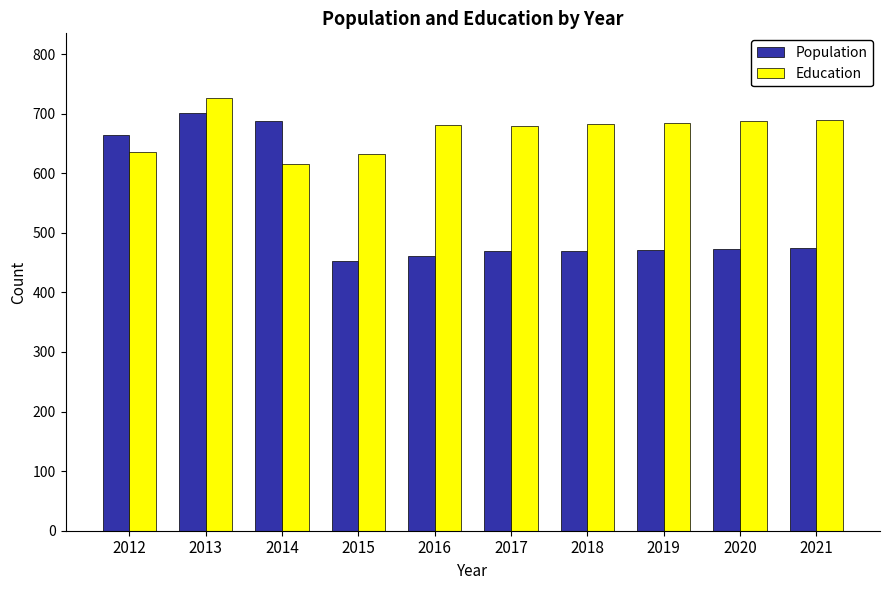

Which series has the widest spread of values?

Population